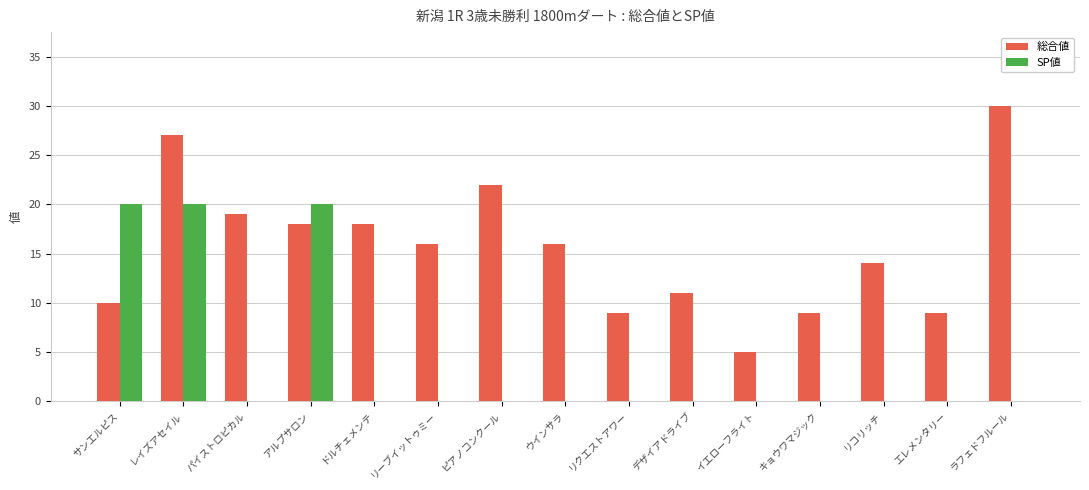

Which series has the largest total across all categories?

総合値